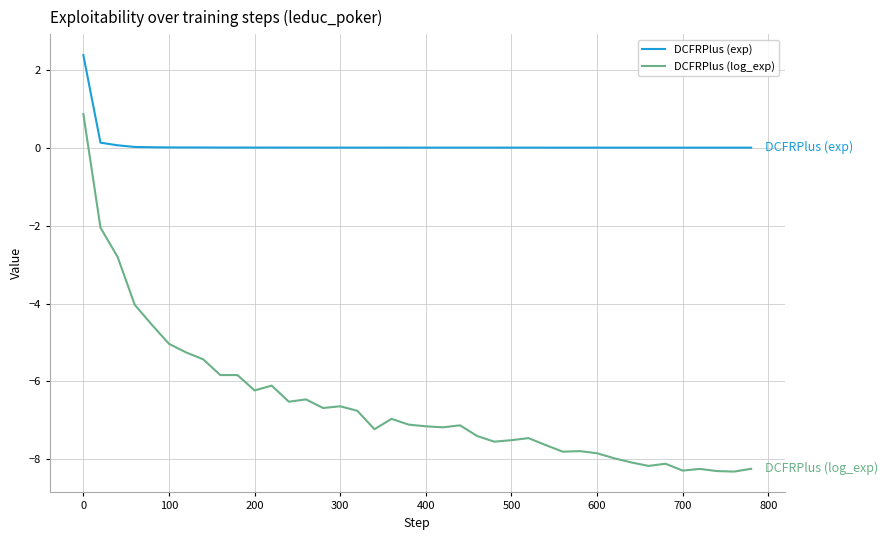

What is the smallest value displayed?

-8.3